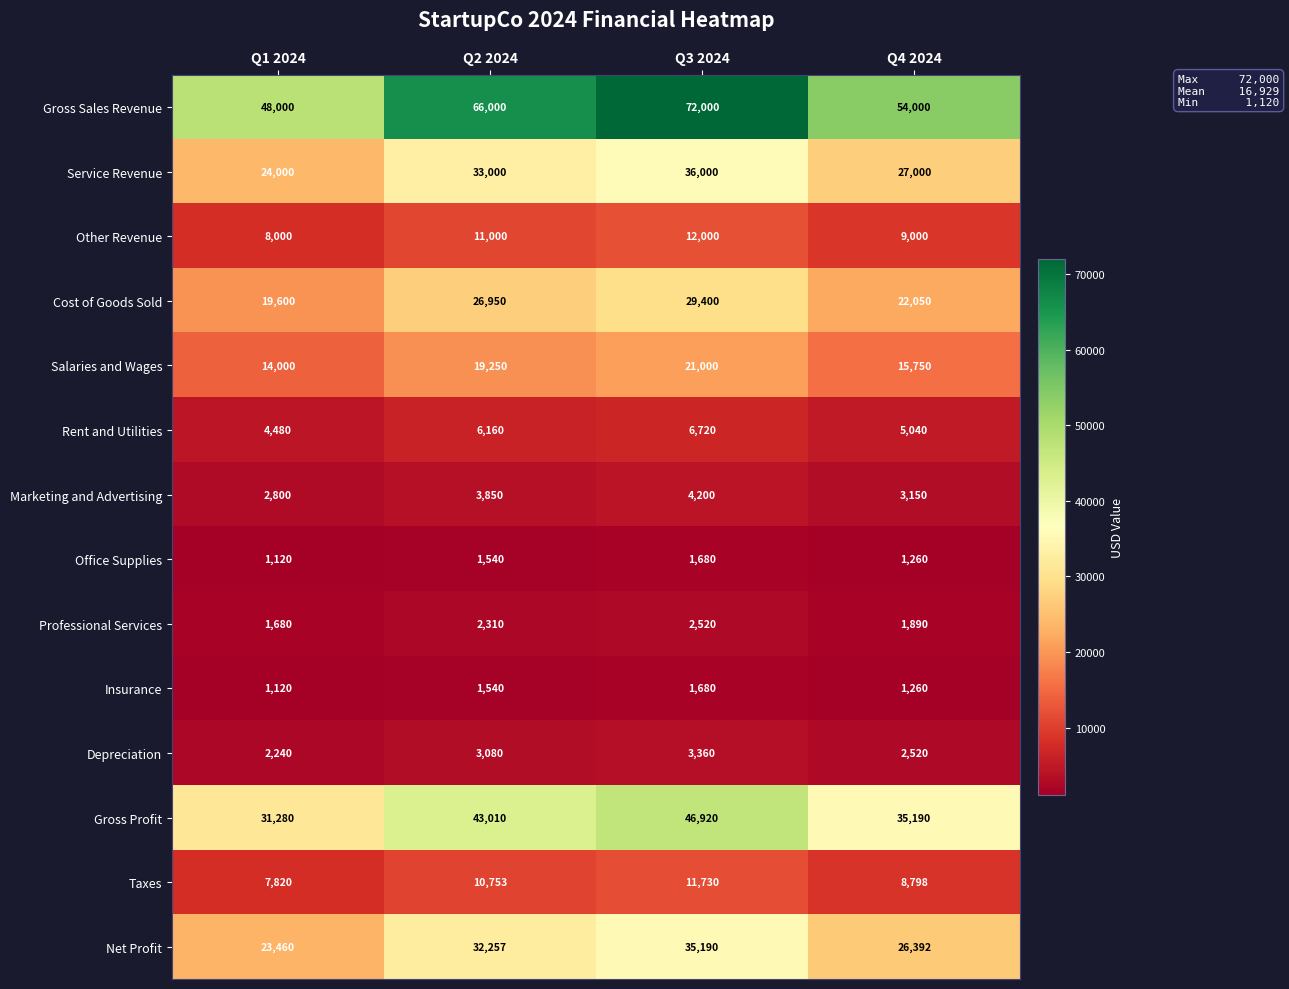

How many Salaries and Wages values are between 15750 and 21000?

3